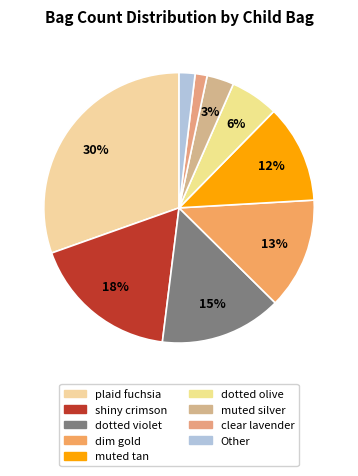

How many slices are in this pie chart?

9